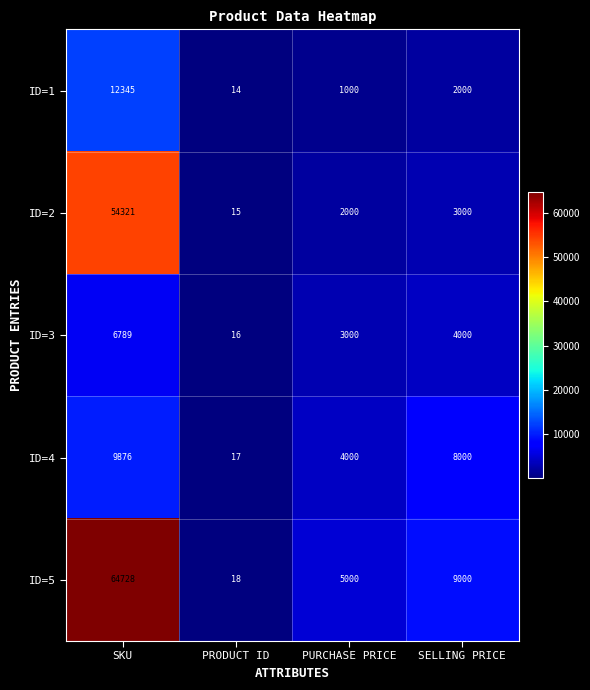

At how many categories does at least one series exceed 7518?

2